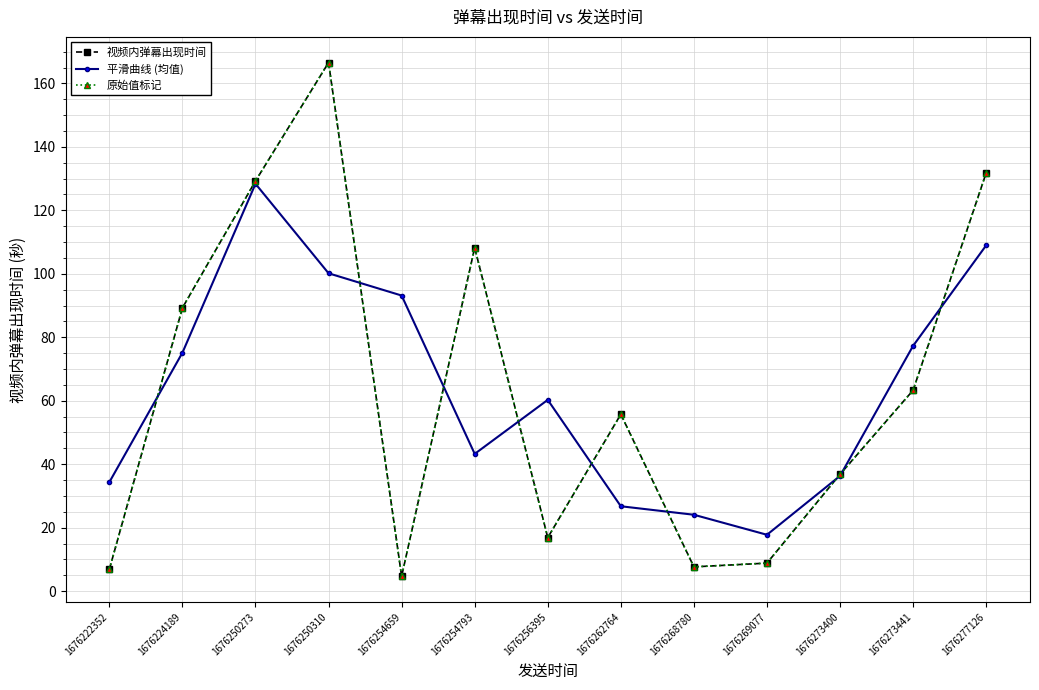

Rank the series at 1676254793 from lowest to highest value.

平滑曲线 (均值), 视频内弹幕出现时间, 原始值标记